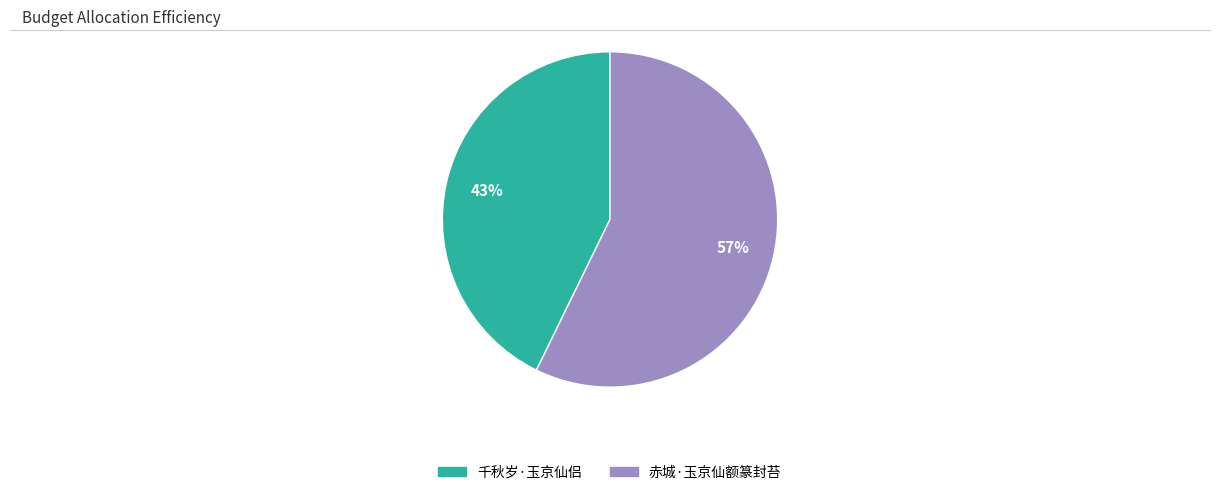

How many segments does this pie chart have?

2